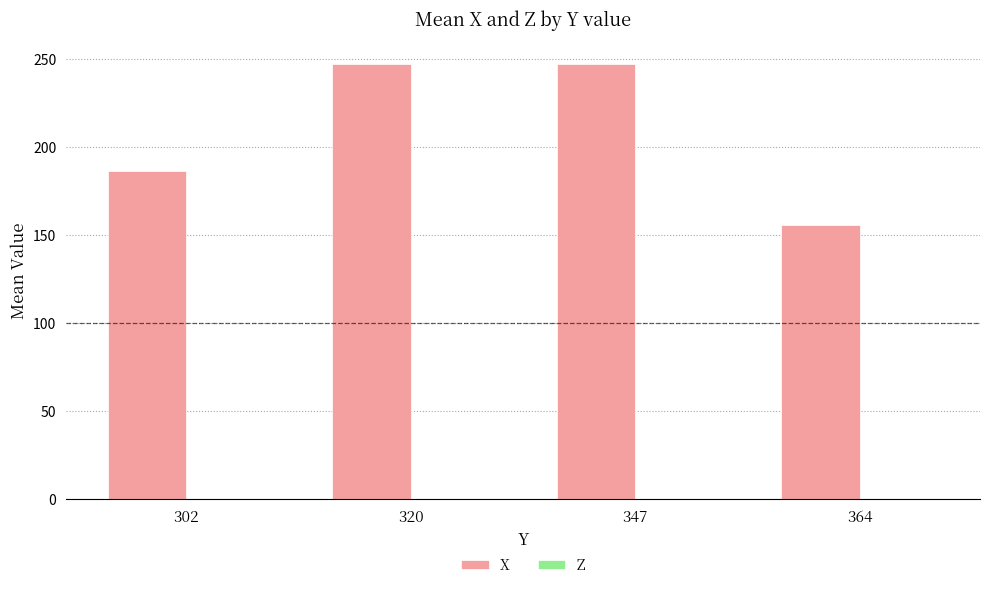

What is the maximum value shown in the chart?

247.5